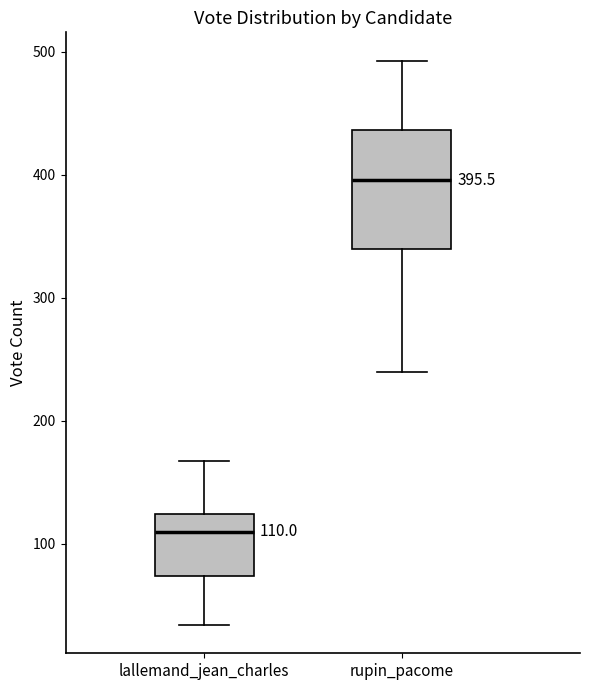

Which box is the tallest, from its lower edge to its upper edge?

rupin_pacome